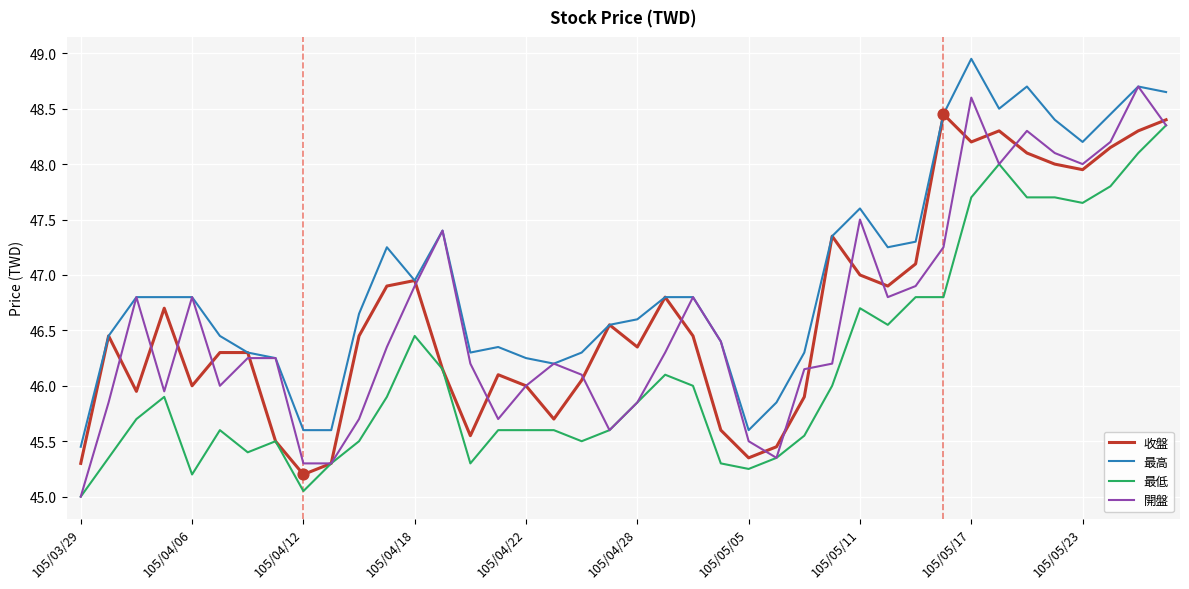

Which series has the largest total across all categories?

最高